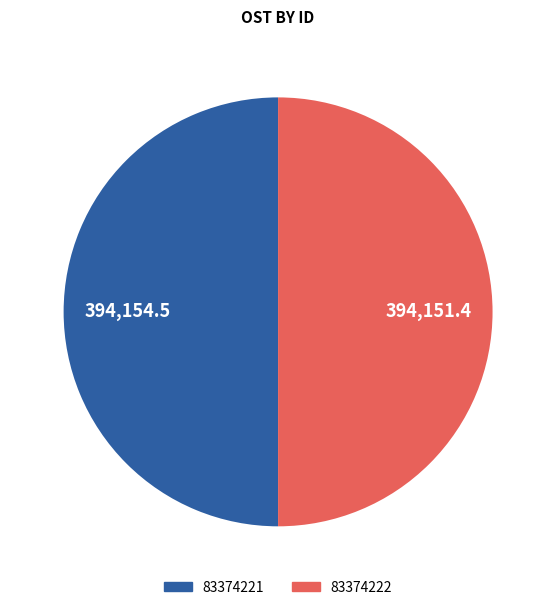

Is the sum of 83374222 and 83374221 greater than half?

Yes